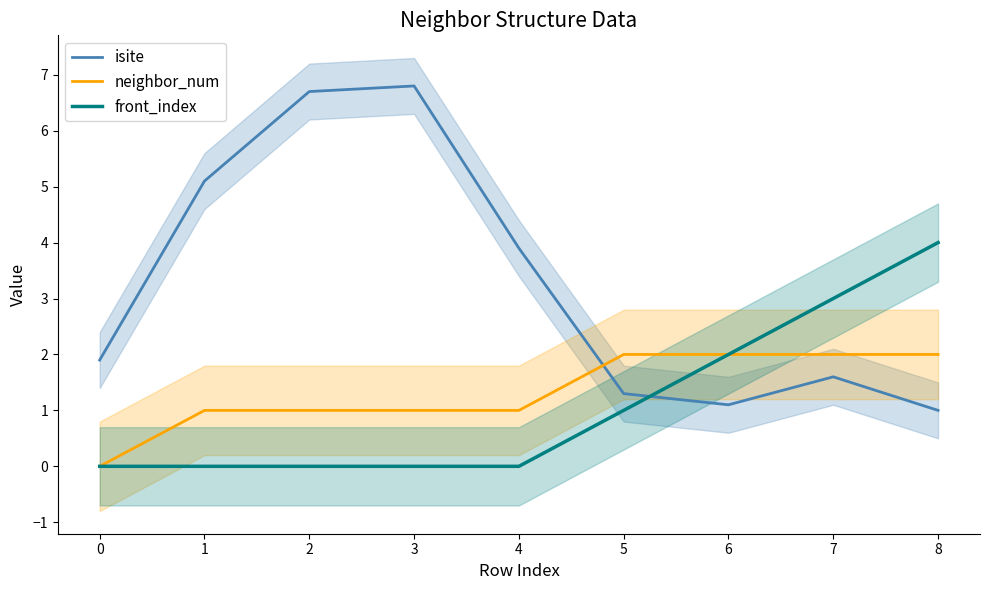

List the series in order of their peak value, lowest first.

neighbor_num, front_index, isite